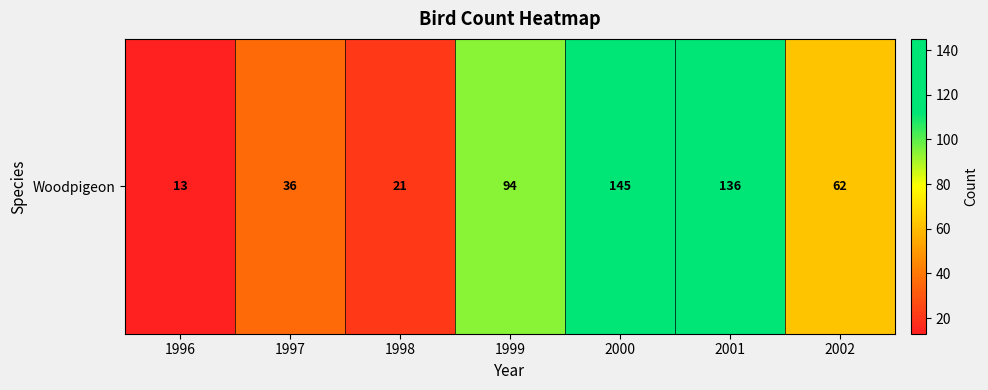

What is the change in value from 1996 to 1997?

+23